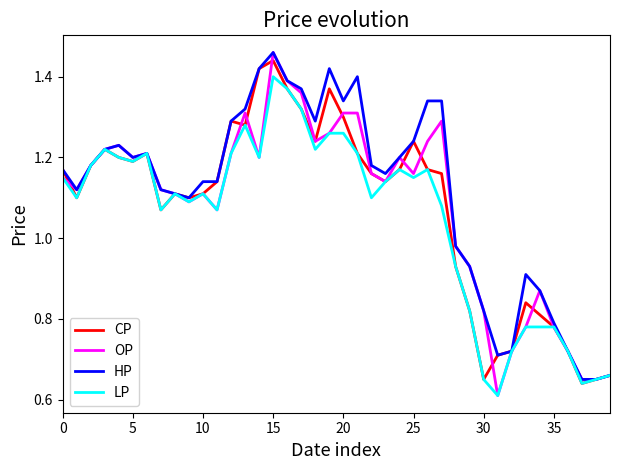

True or false: CP and HP intersect in this chart.

False